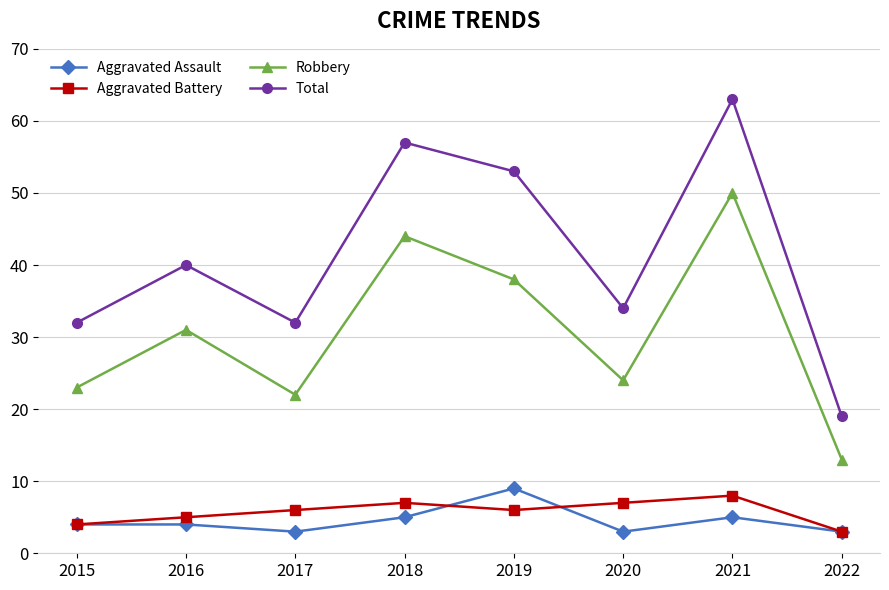

Reading left to right, what are all the values shown in this chart?

Aggravated Assault: 2015=4	2016=4	2017=3	2018=5	2019=9	2020=3	2021=5	2022=3
Aggravated Battery: 2015=4	2016=5	2017=6	2018=7	2019=6	2020=7	2021=8	2022=3
Robbery: 2015=23	2016=31	2017=22	2018=44	2019=38	2020=24	2021=50	2022=13
Total: 2015=32	2016=40	2017=32	2018=57	2019=53	2020=34	2021=63	2022=19